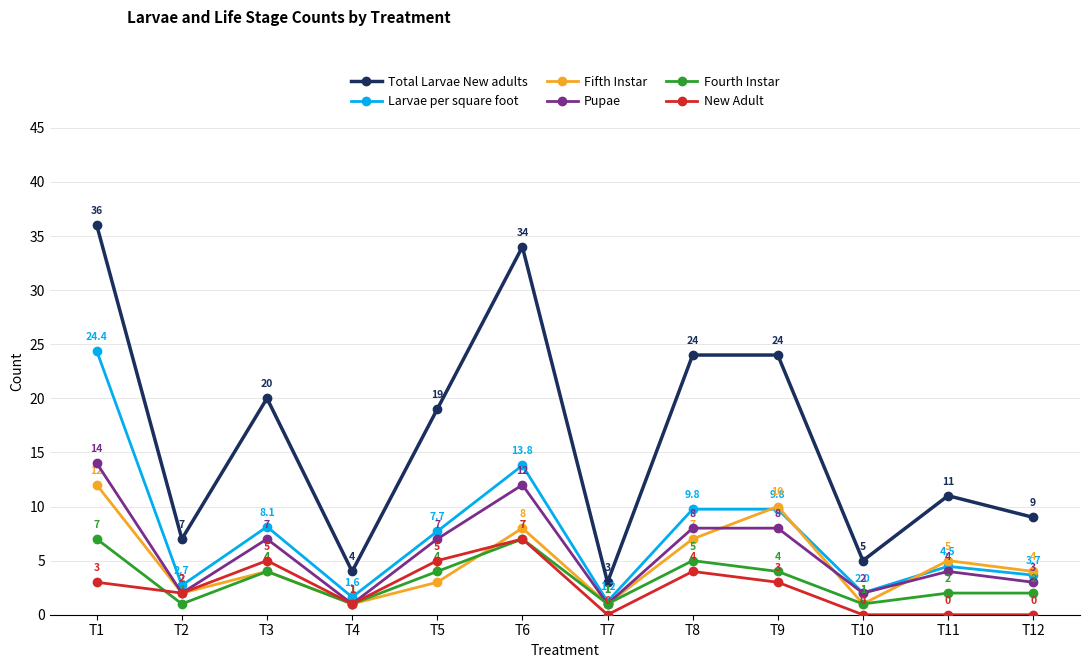

At which category does New Adult reach its first local valley?

T2